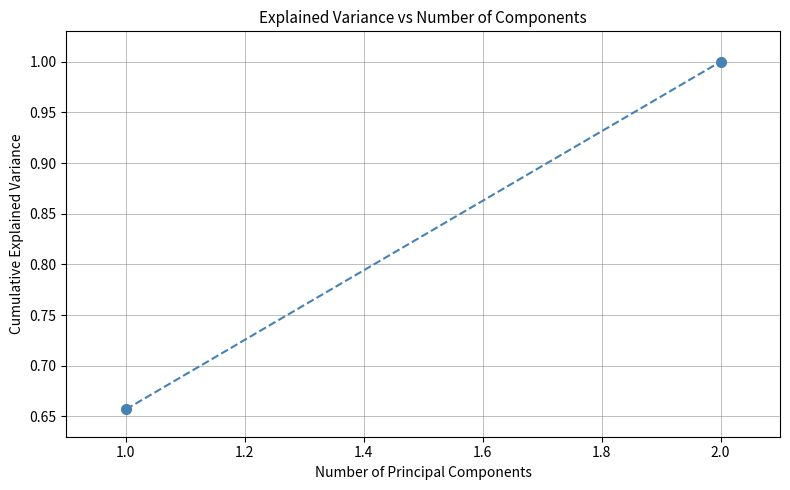

Which category has the lowest value across all series?

1.0